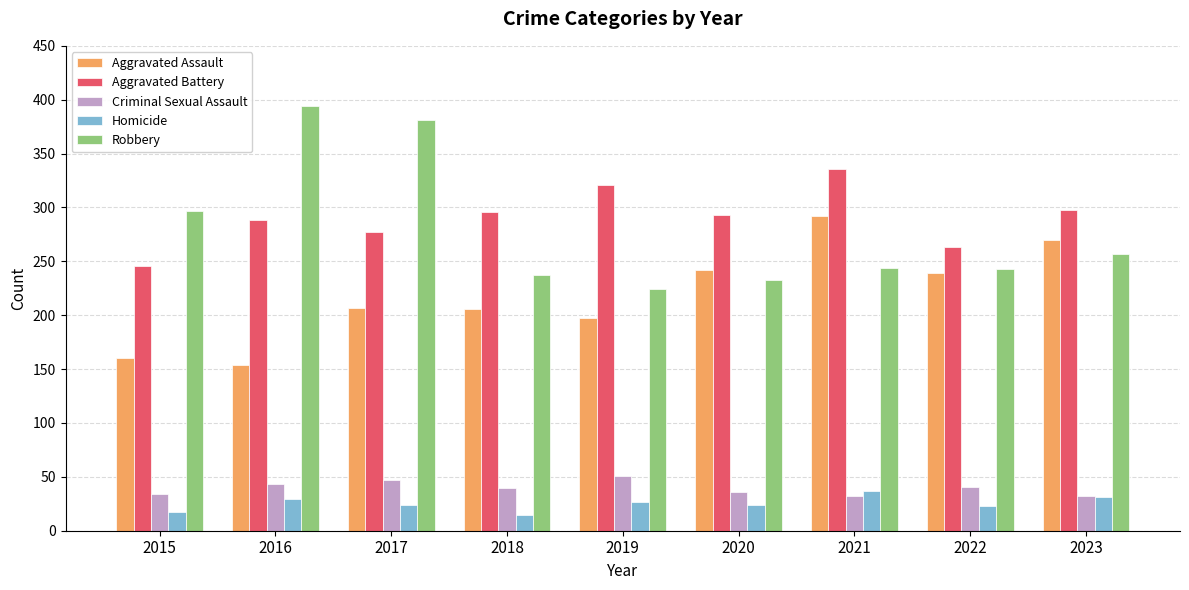

At how many categories does at least one series exceed 373?

2